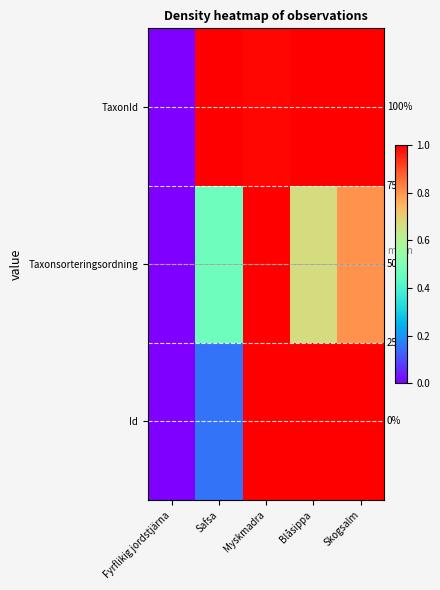

What is the approximate value of TaxonId at Myskmadra?

1.0